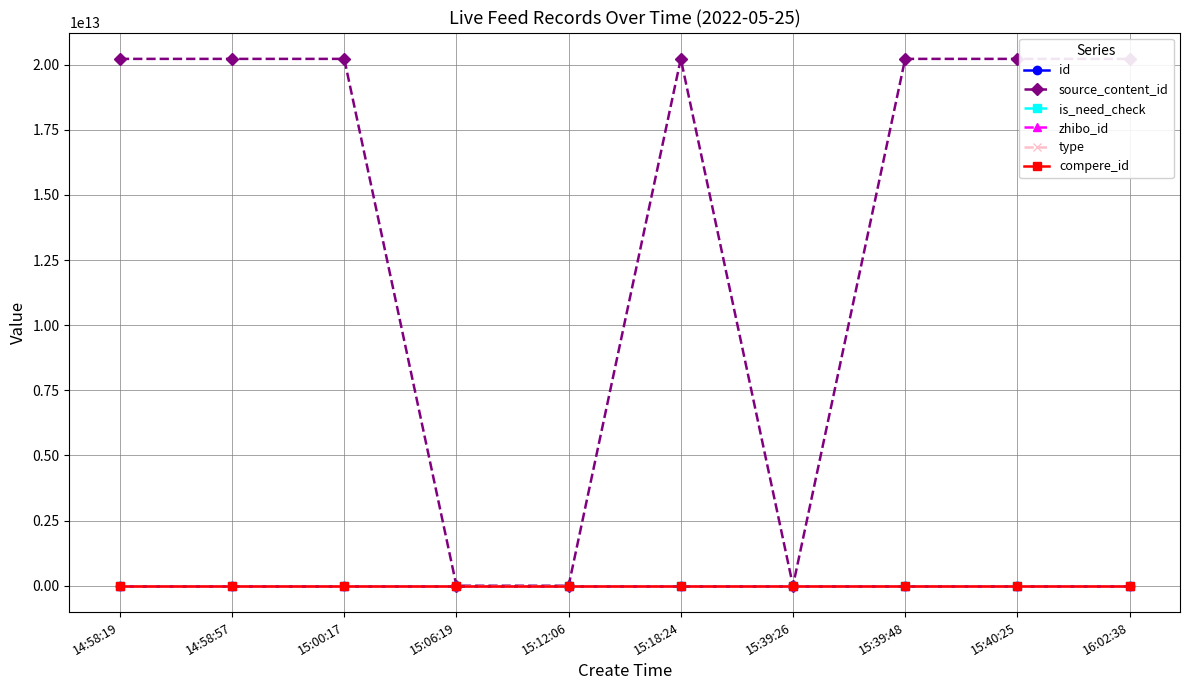

What is the difference between the second highest and second lowest values in the is_need_check series?

1